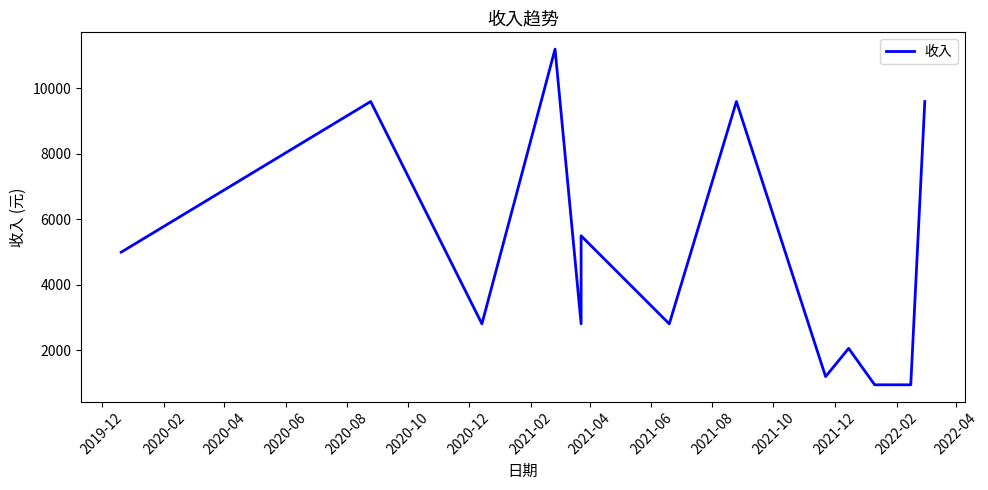

What is the label of the 13th point from the right?

2019-12